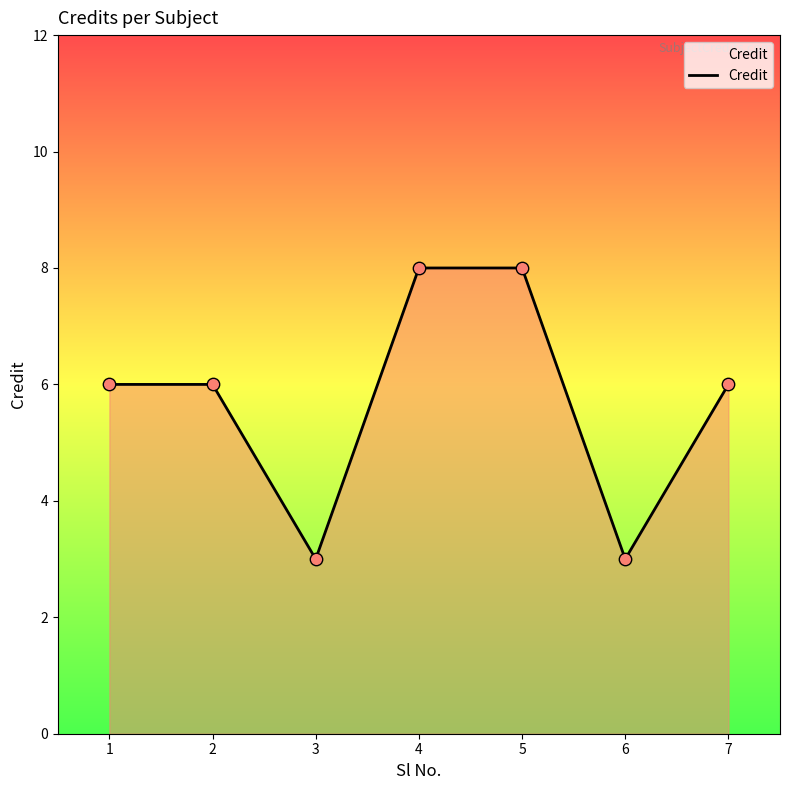

Approximately how many times larger is the value at 1 compared to 3?

2.0